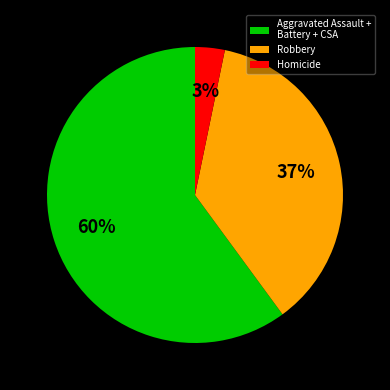

The Aggravated Assault + Battery + CSA slice represents 60% of the pie. True or false?

True